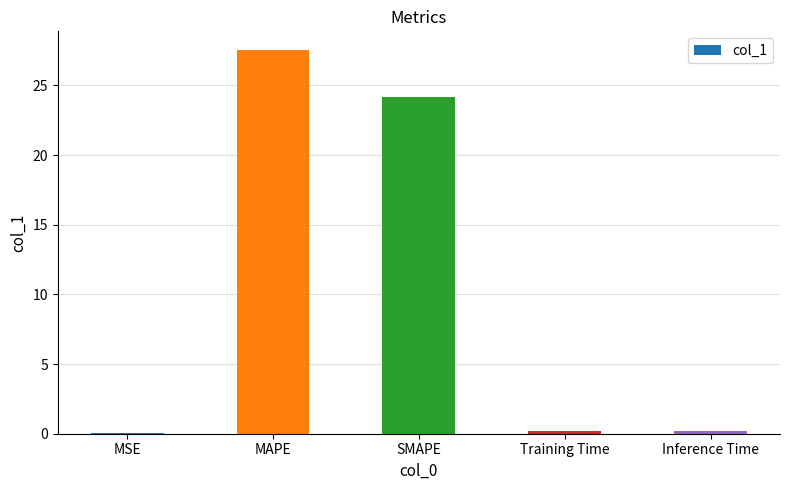

How many distinct data groups are displayed?

1